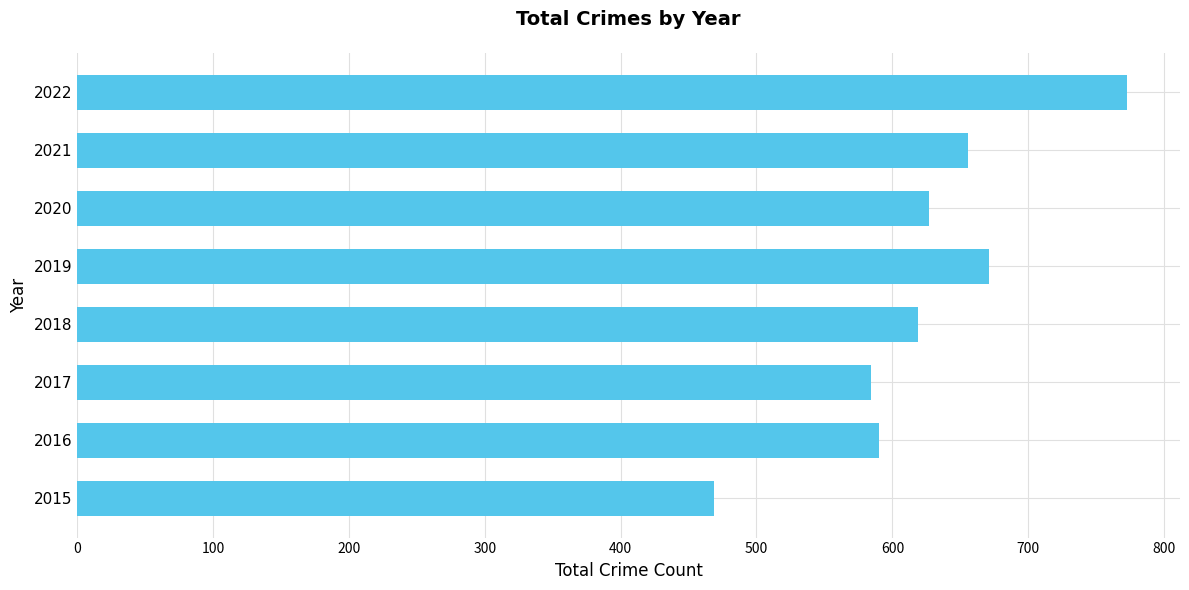

Which has a higher value, 2018 or 2016?

2018